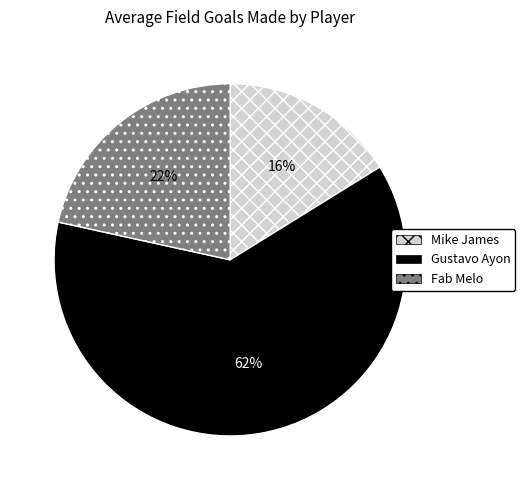

What percentage is the Fab Melo slice, to the nearest percent?

22%